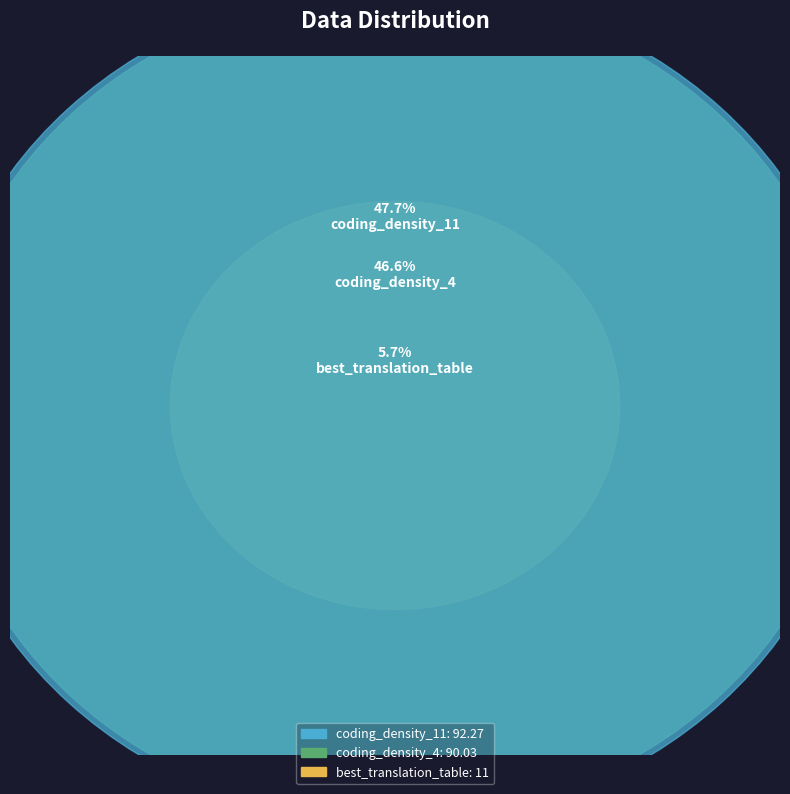

Which category has the biggest portion of the pie?

coding_density_11